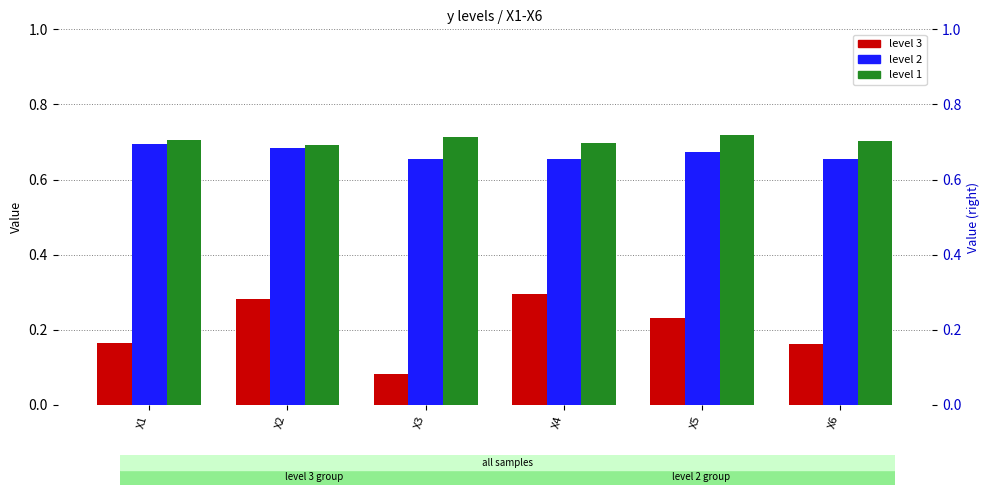

What is the value of the level 3 bar at the 3rd from the left?

0.1